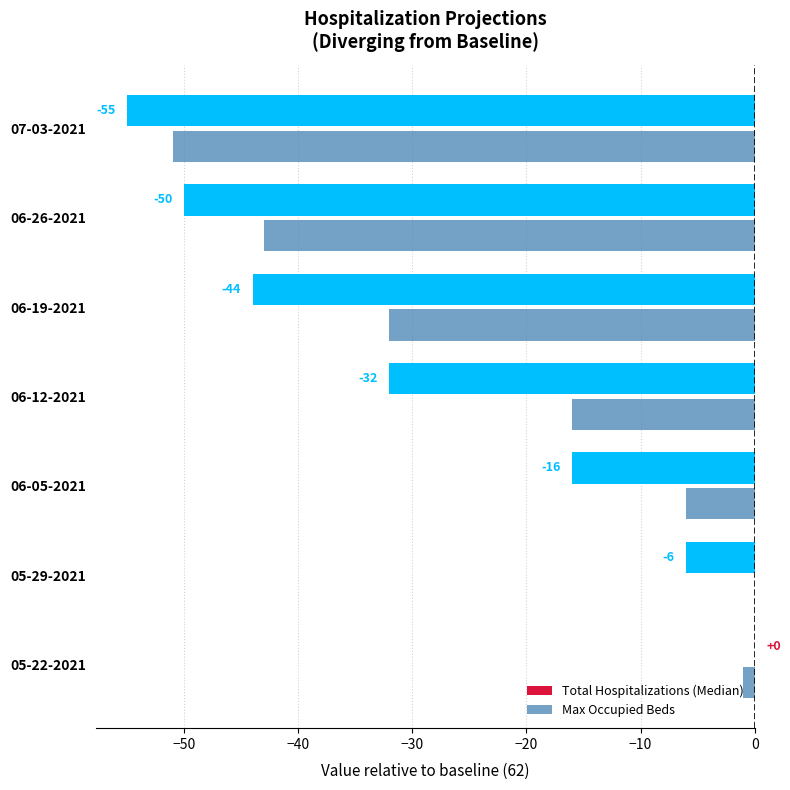

Which series has the largest total across all categories?

Max Occupied Beds